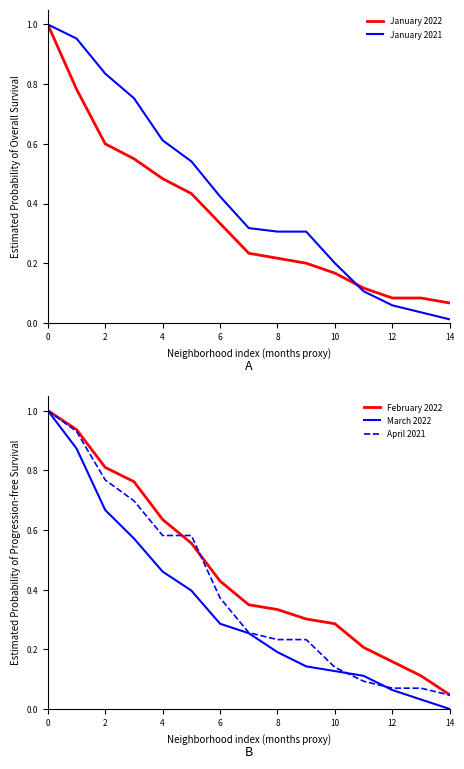

Is the value of February 2022 at 10 greater than the value of April 2021 at 12?

Yes